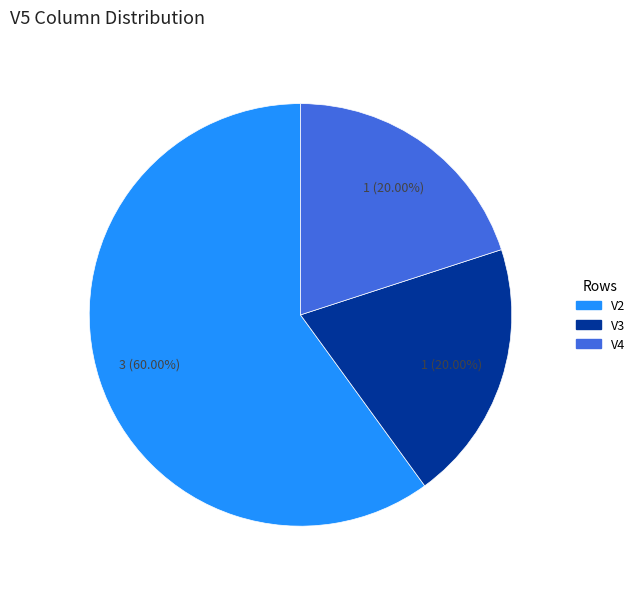

To the nearest percent, what is the average slice percentage?

33%